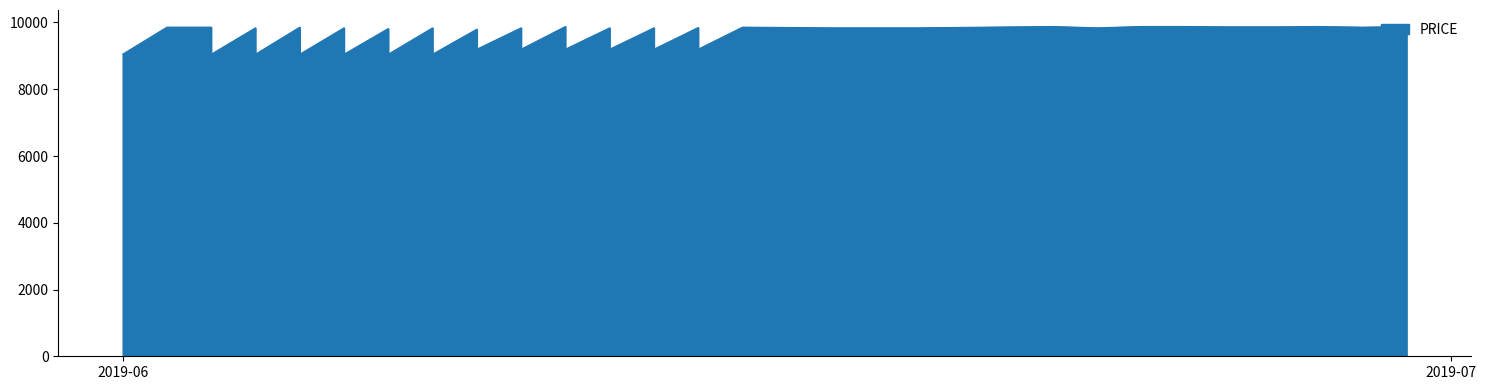

Approximately how many times larger is the value at 08/06/2019 compared to 24/06/2019?

1.0